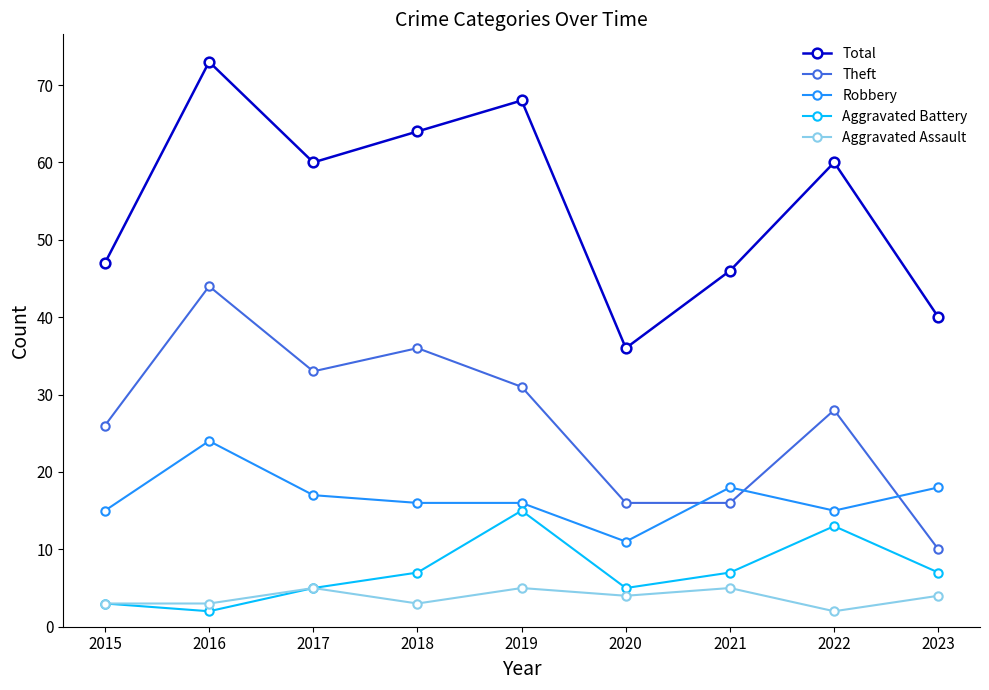

Is it true that Aggravated Battery equals 2 at 2023?

False